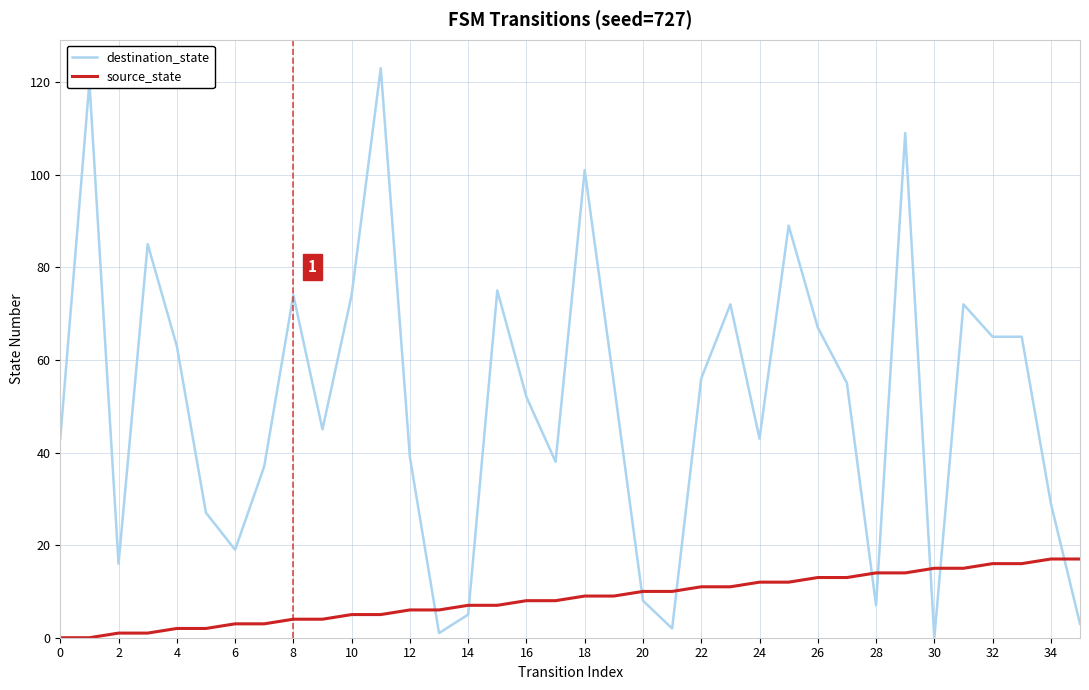

What is the difference between the maximum and minimum values in the destination_state series?

123